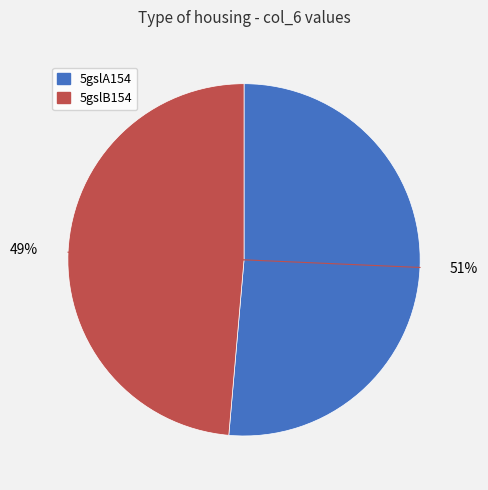

Is there a majority slice in this chart?

Yes